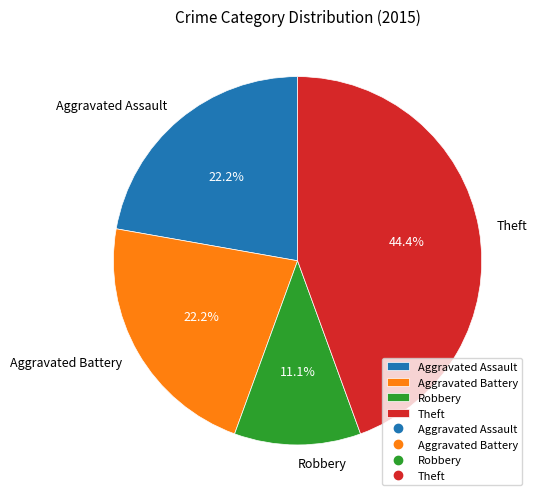

Is it true that Aggravated Battery is 30% of the pie?

False